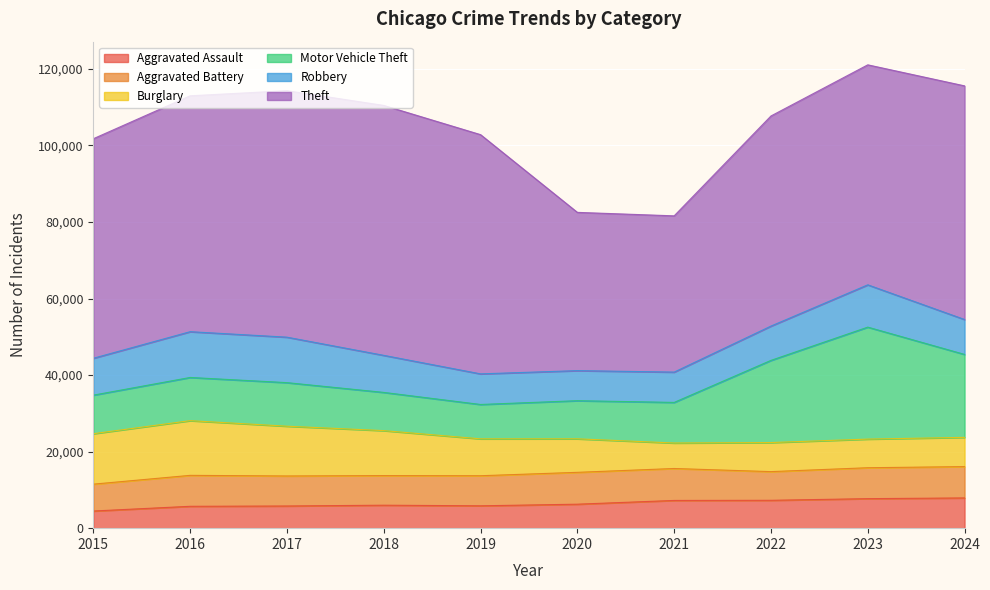

Rank the categories by Aggravated Assault value from highest to lowest.

2024, 2023, 2022, 2021, 2020, 2018, 2019, 2017, 2016, 2015